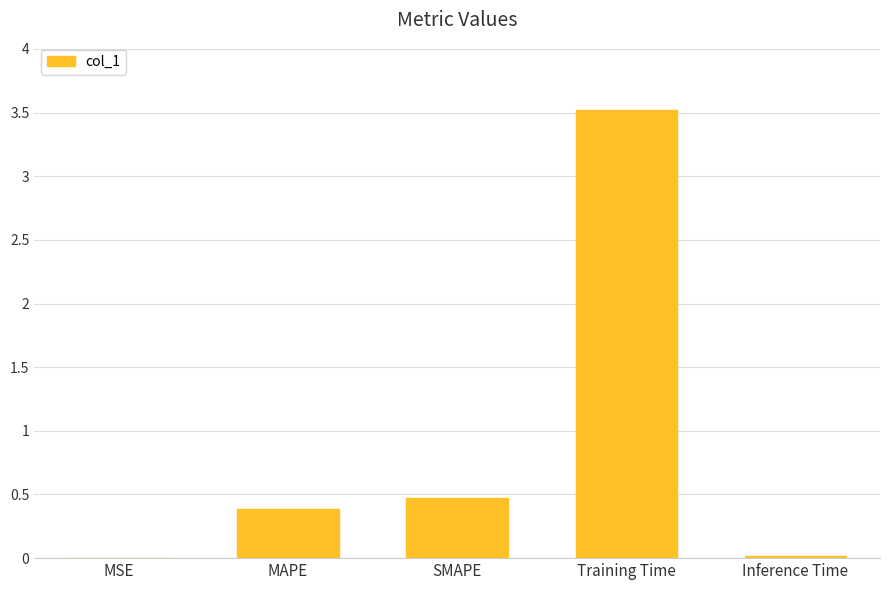

Is it true that the value at MAPE is 0.2?

False